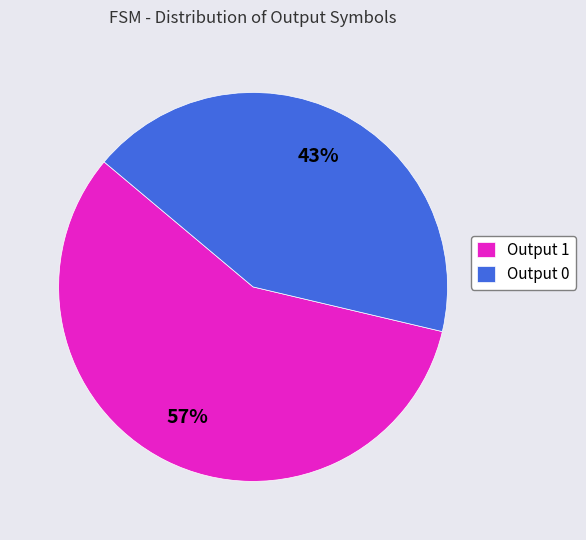

To the nearest percent, what is the average slice percentage?

50%